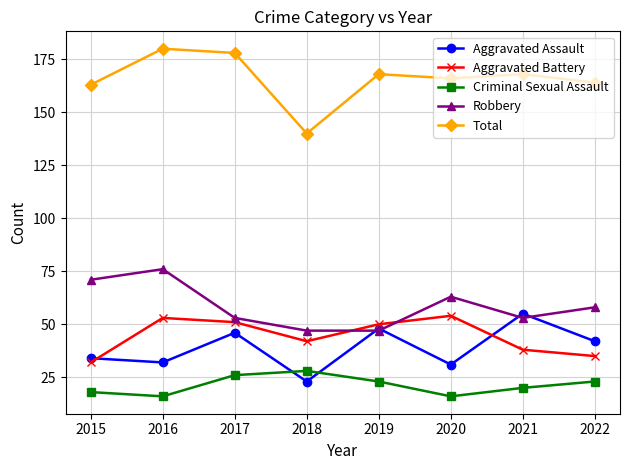

In Total, how many points are higher than both neighbors (excluding endpoints)?

3